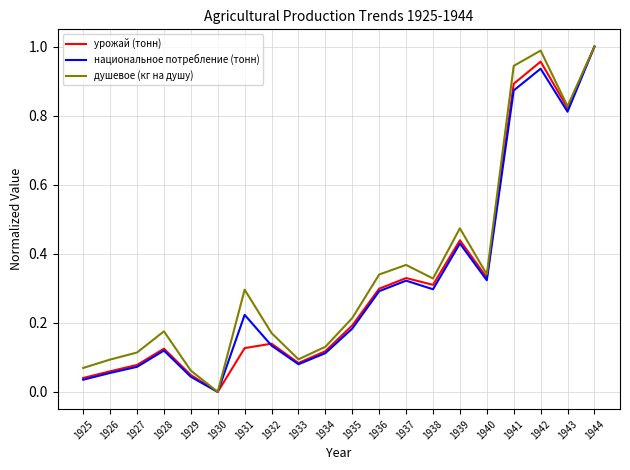

Does the chart have visible grid lines?

Yes